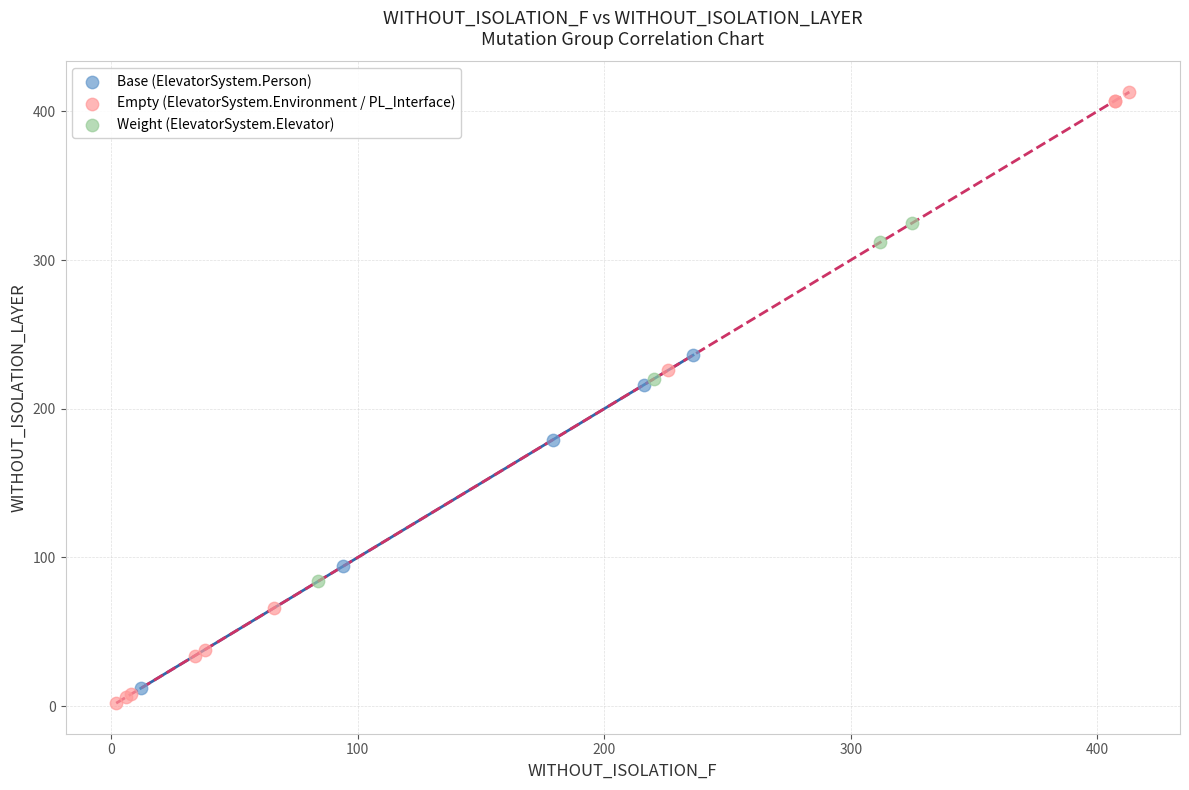

Which series has the largest Y range (max minus min)?

Empty (ElevatorSystem.Environment / PL_Interface)